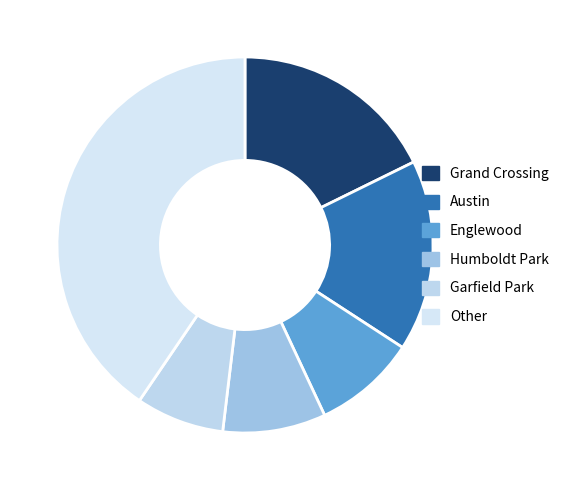

How many slices are in this pie chart?

6